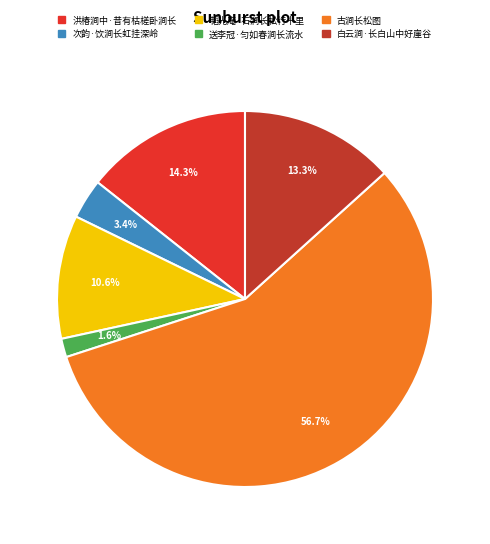

Which slice is the largest?

古涧长松图